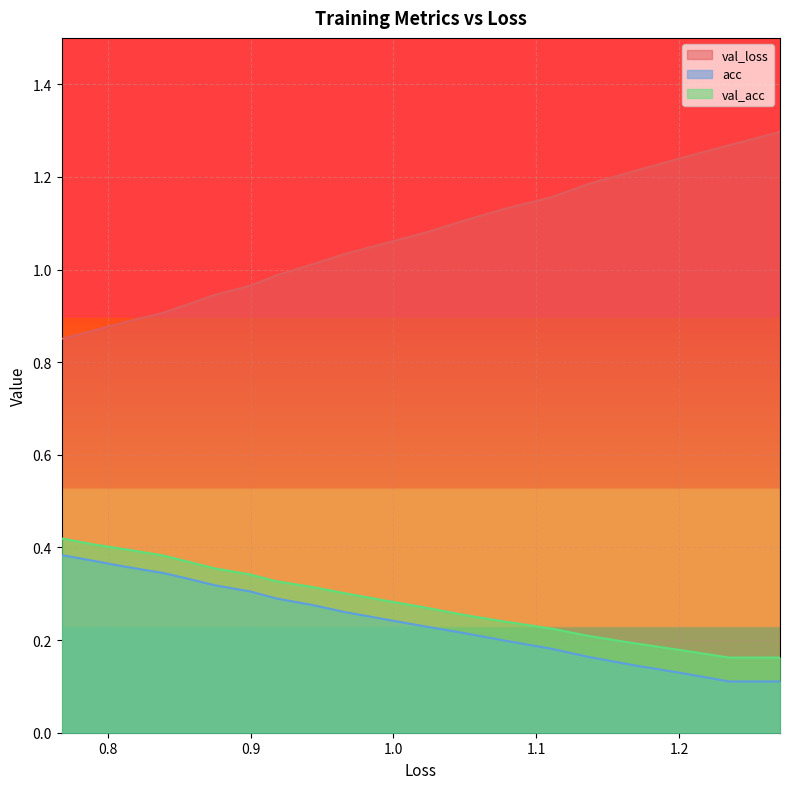

What is the average value of the acc series?

0.2